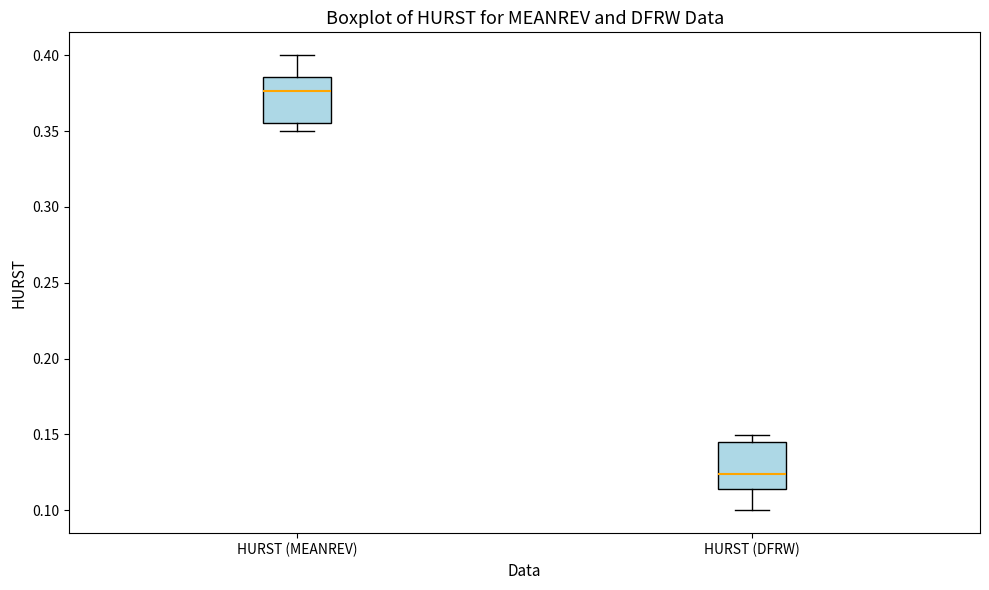

Reading left to right, transcribe this box plot: for each box, give where its median line is, the range the box spans, and where its two whiskers end, as read against the y-axis. The values are not printed on the chart, so give them approximately, as read against the axis.

HURST (MEANREV): median 0.375, box 0.355 to 0.385, whiskers 0.350 to 0.400
HURST (DFRW): median 0.125, box 0.115 to 0.145, whiskers 0.100 to 0.150